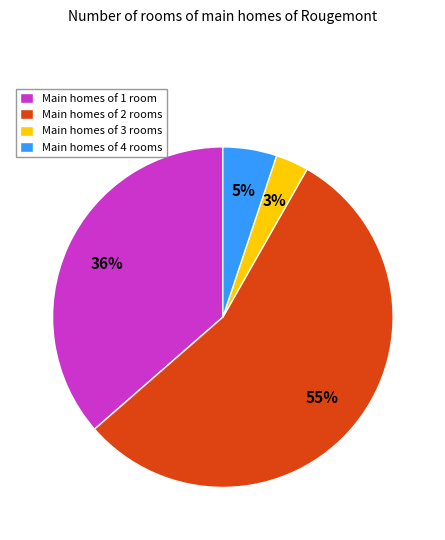

Which slice is the smallest?

Main homes of 3 rooms